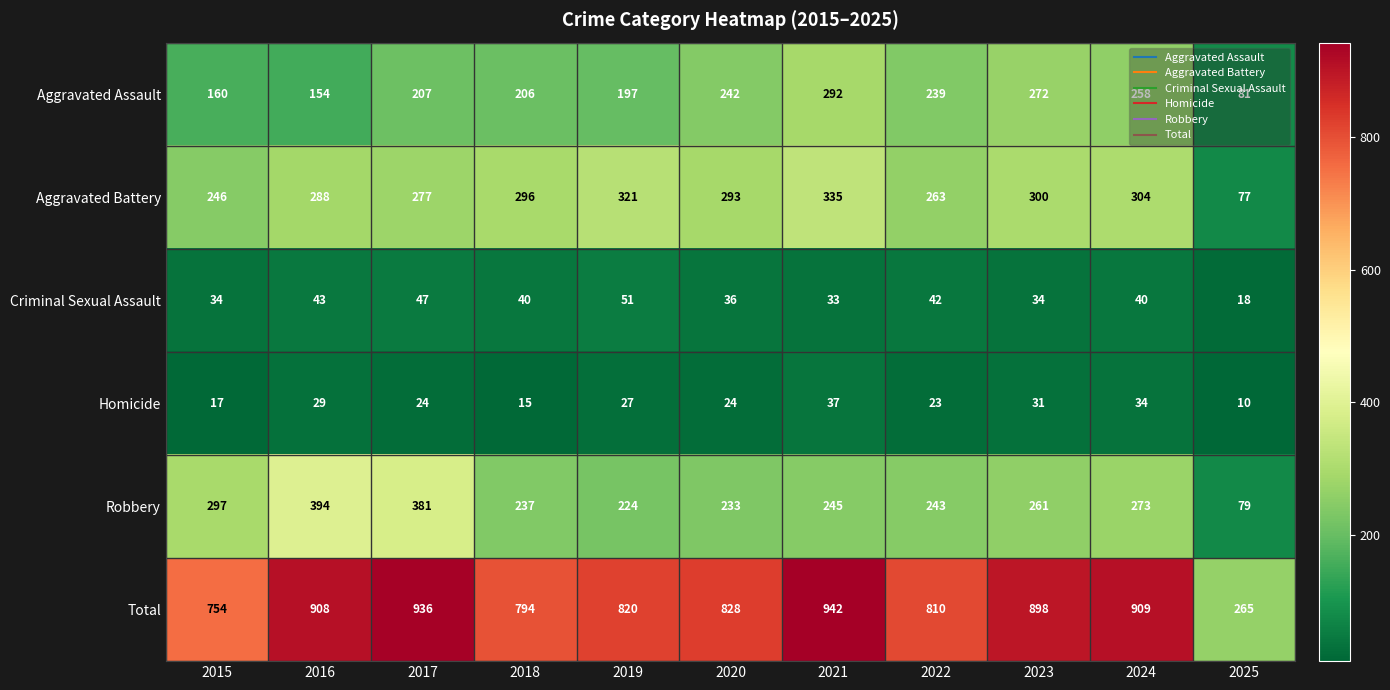

What is the total value across all series at 2018?

1588